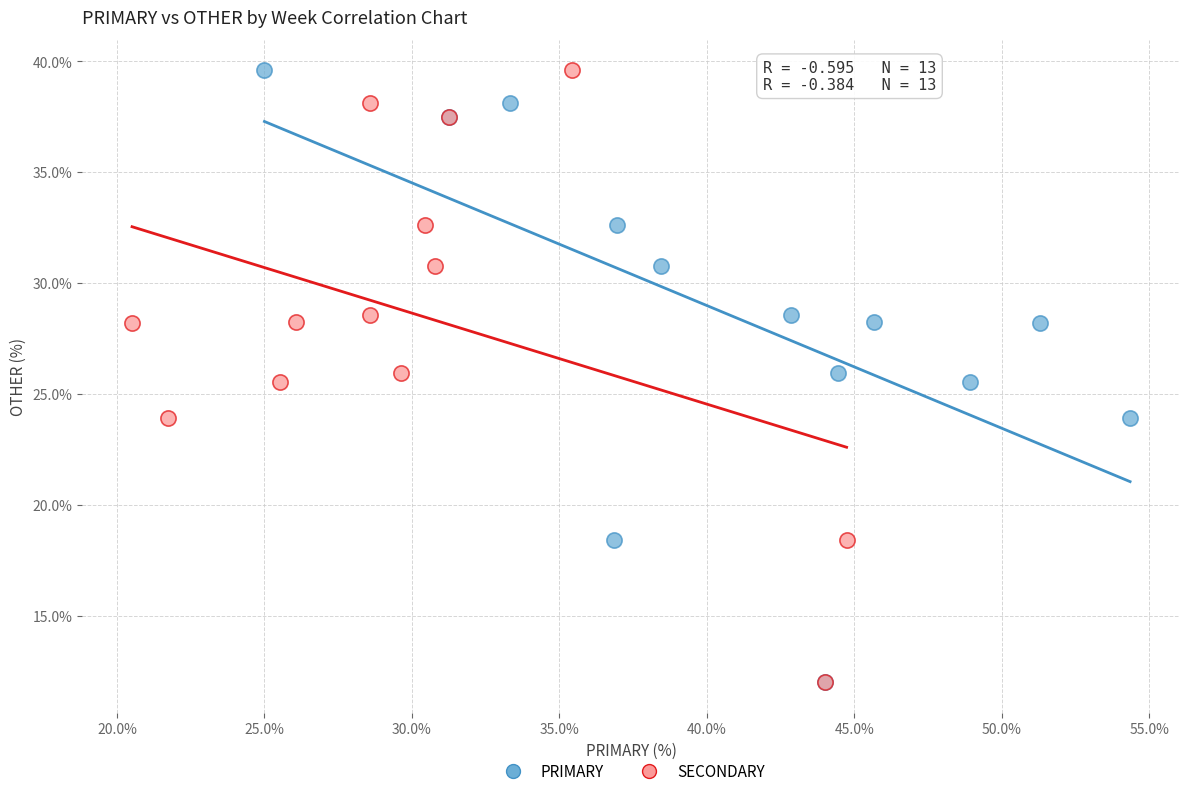

What are all the series names shown in the legend?

PRIMARY, SECONDARY